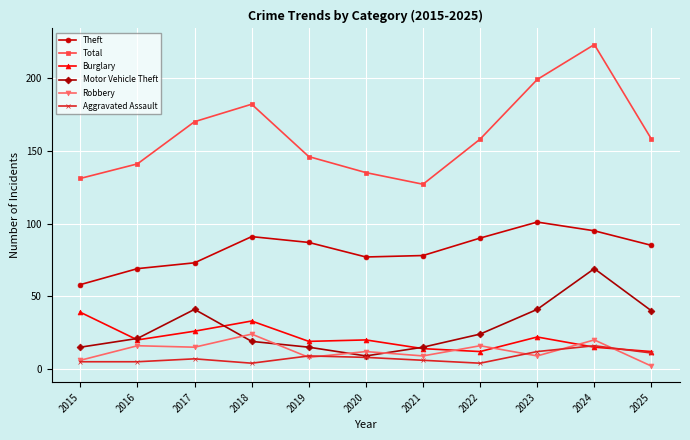

Which series has the widest spread of values?

Total